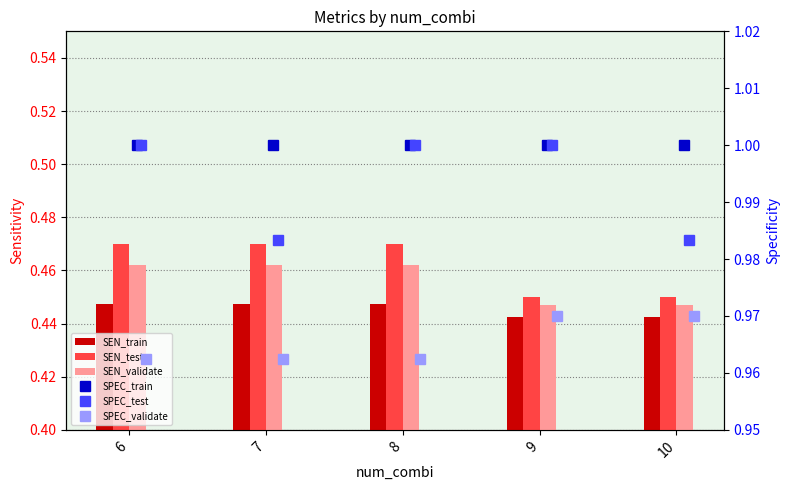

Is the value of SEN_train at 7 greater than the value of SPEC_train at 10?

No